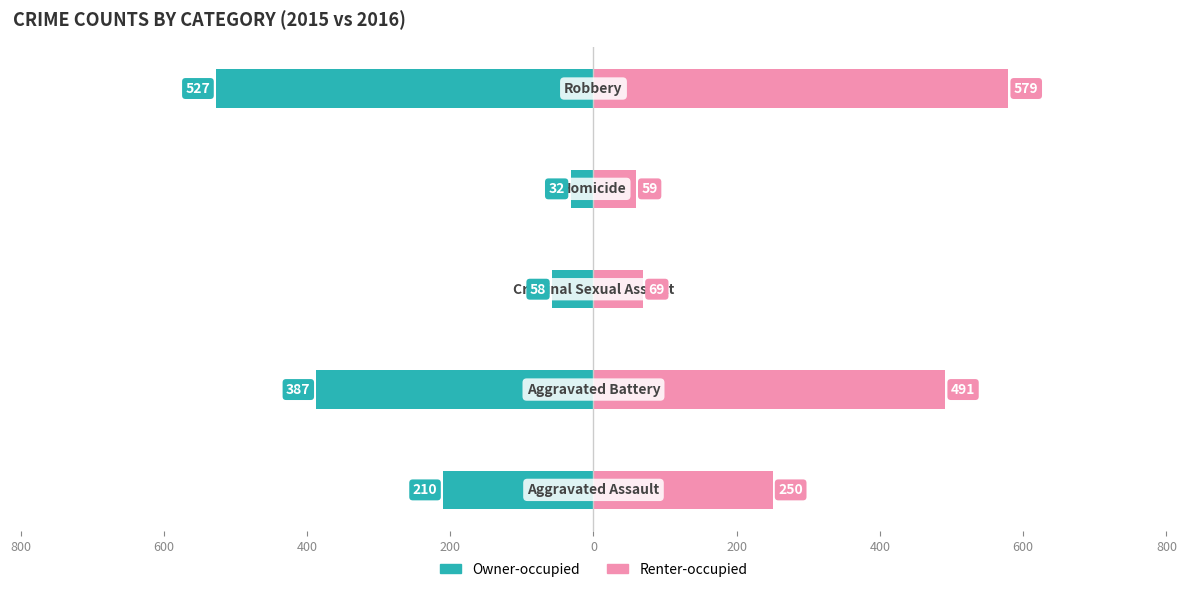

At 200, list the series in order from largest to smallest.

Renter-occupied, Owner-occupied